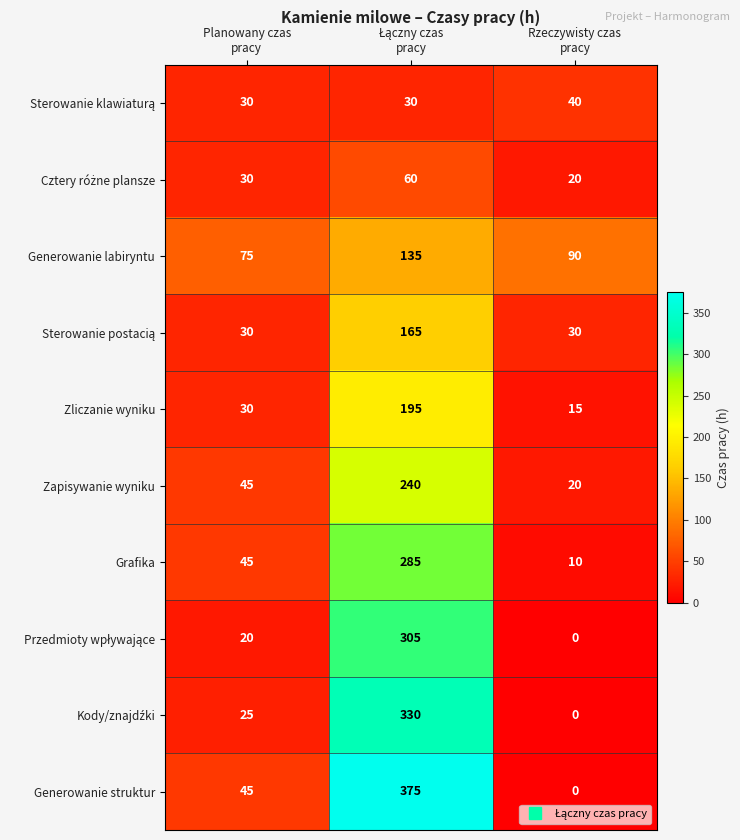

Which series has the largest total across all categories?

Generowanie struktur